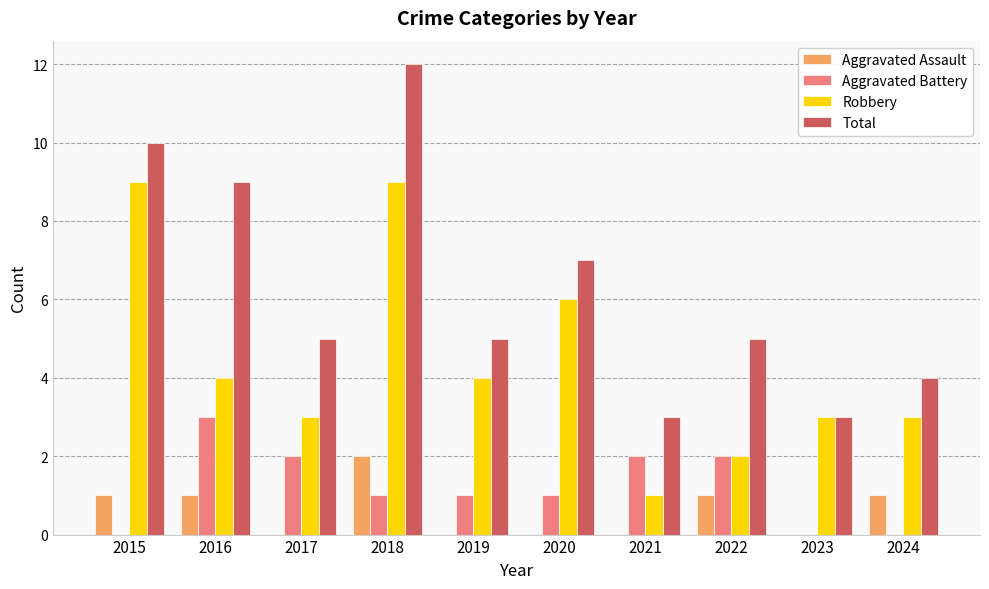

What is the sum of all Aggravated Battery values?

12